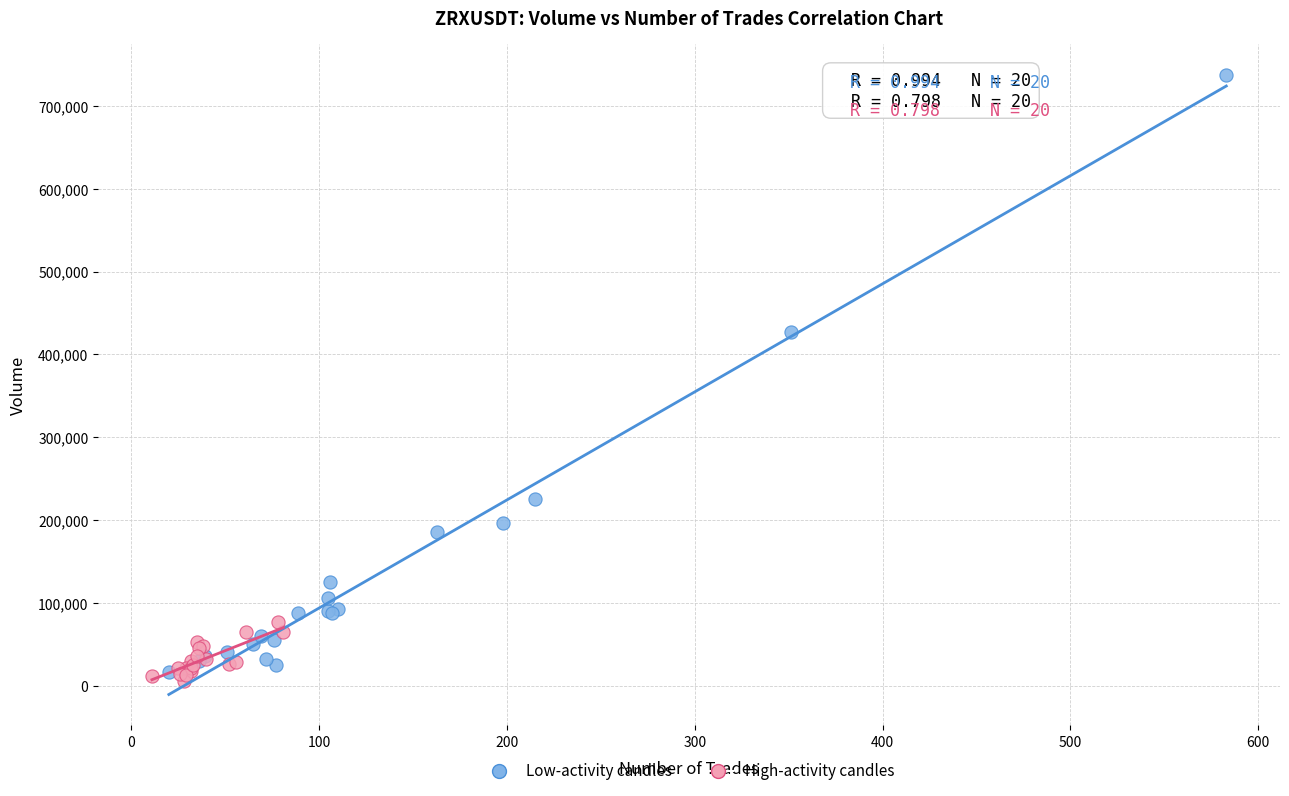

Which series has the largest Y range (max minus min)?

Low-activity candles